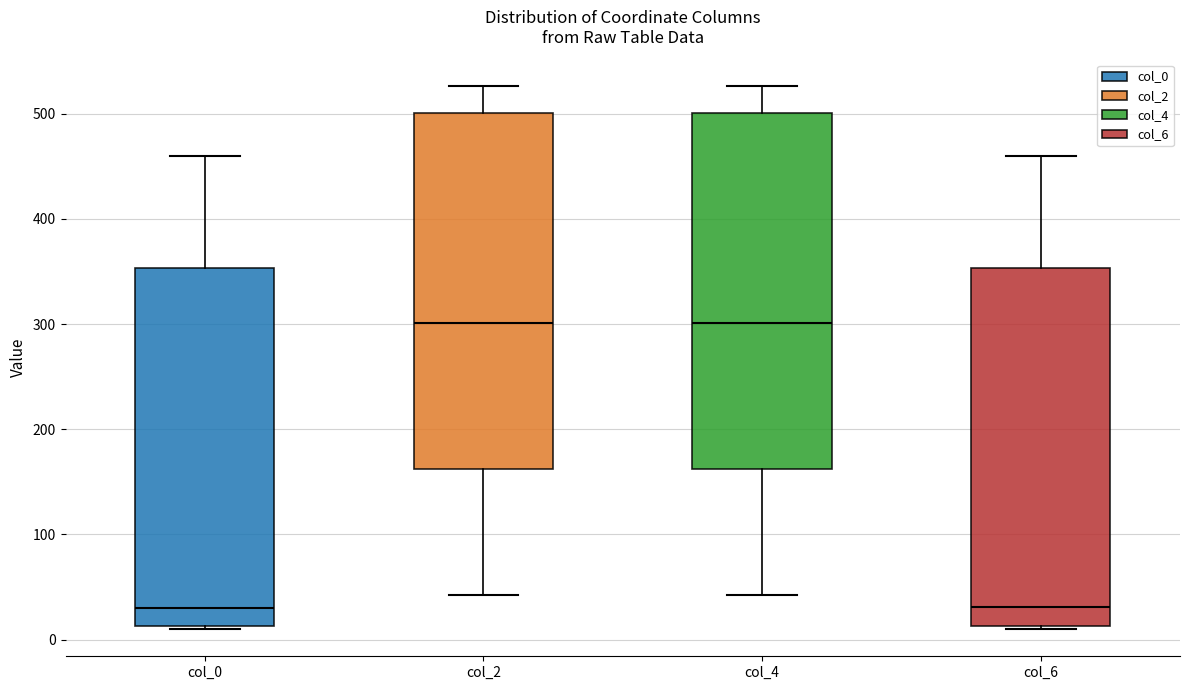

Reading left to right, read every box against the y-axis: the position of its median line, the range the box covers, and the ends of its whiskers. The values are not printed on the chart, so give them approximately, as read against the axis.

col_0: median 30, box 10 to 350, whiskers 10 to 460
col_2: median 300, box 160 to 500, whiskers 40 to 530
col_4: median 300, box 160 to 500, whiskers 40 to 530
col_6: median 30, box 10 to 350, whiskers 10 to 460